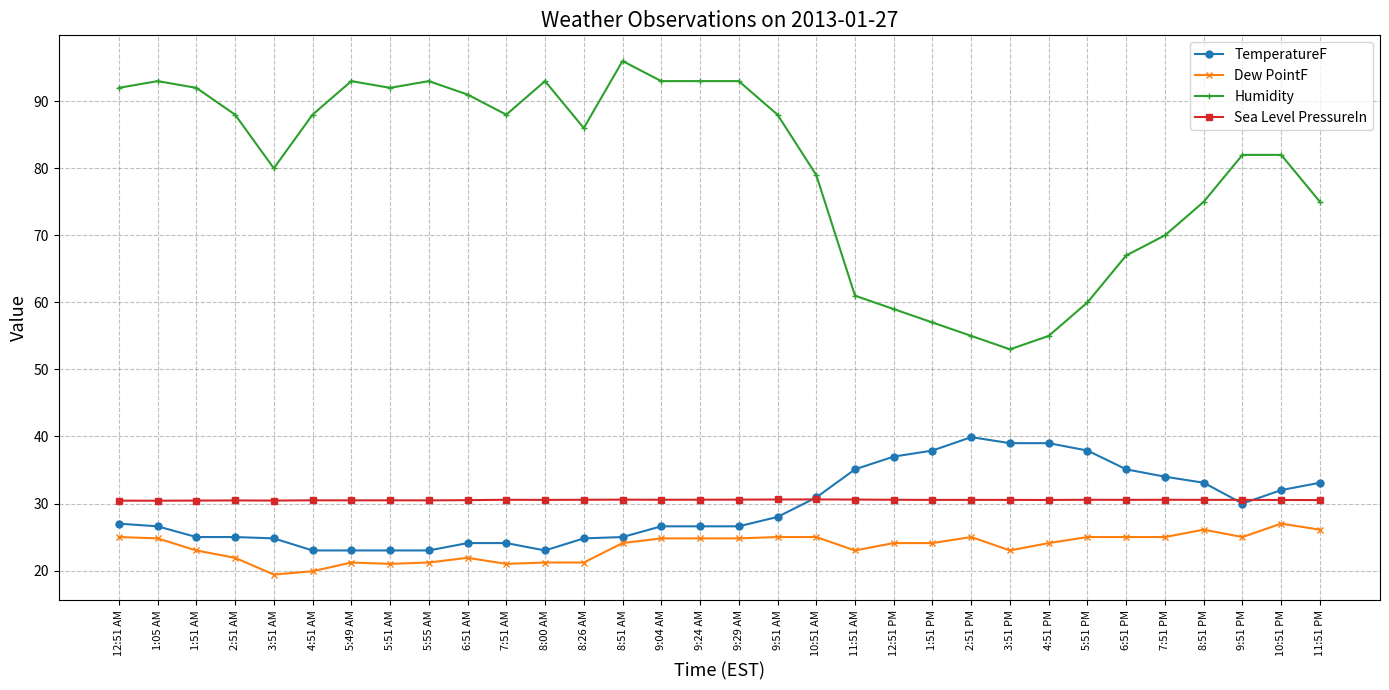

Which series changed the most between 3:51 AM and 5:49 AM?

Humidity